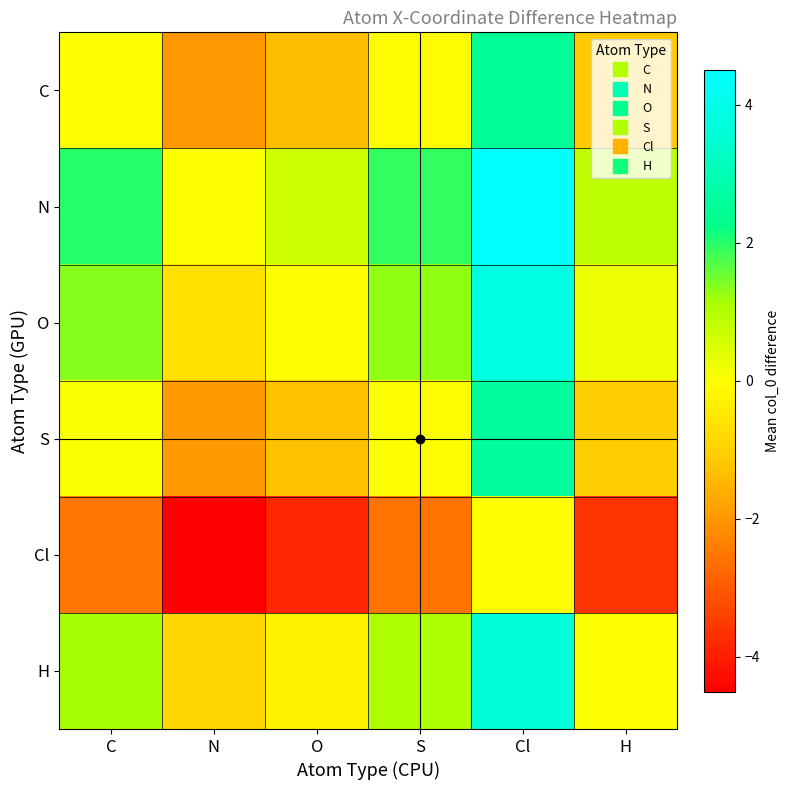

What is the total value across all series at C?

2.0